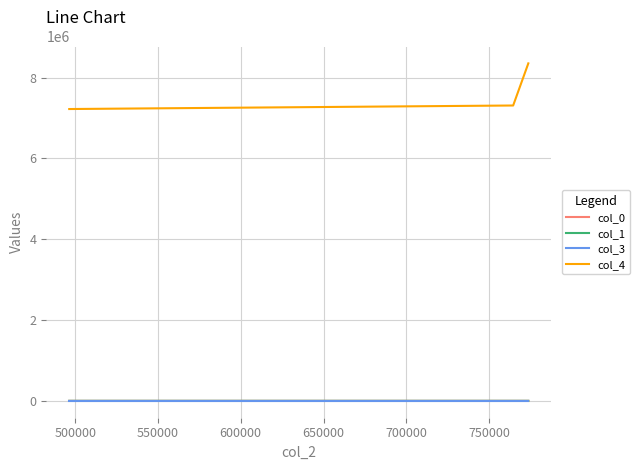

At how many categories does at least one series exceed 4537947?

3